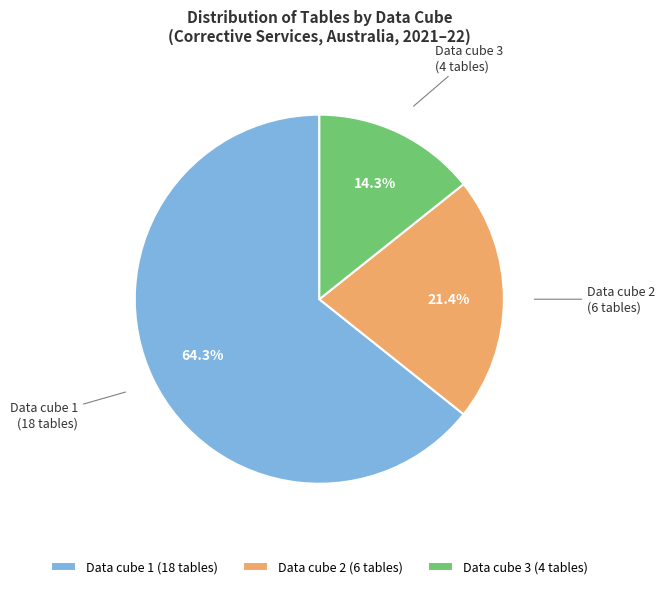

Is there any slice that represents more than half of the pie?

Yes